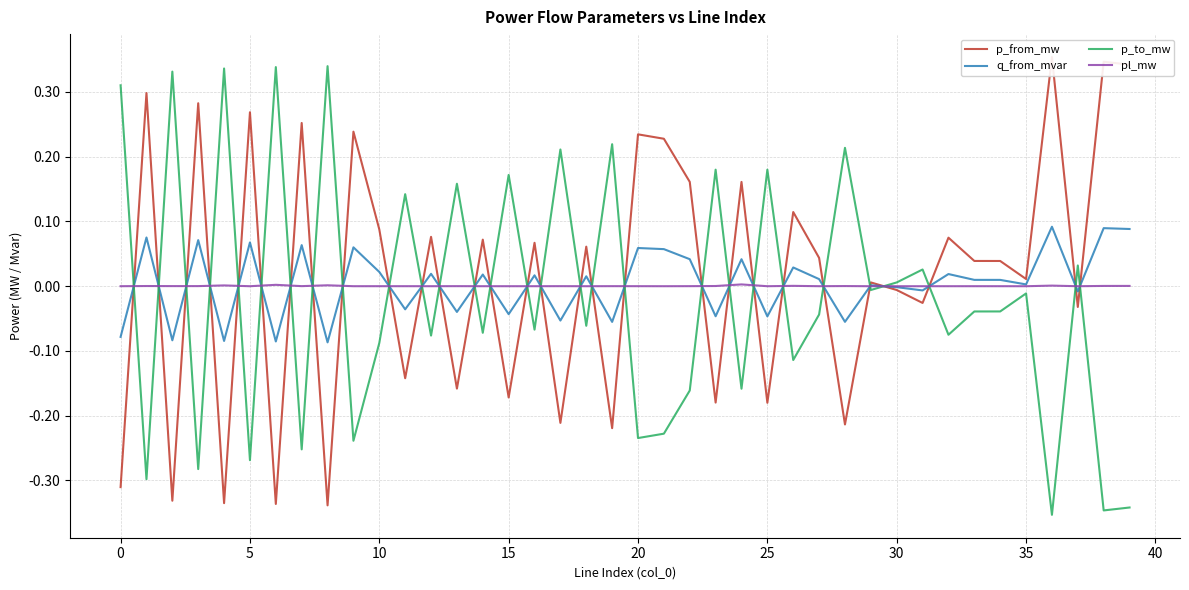

True or false: p_to_mw has a value of -0.1 at 16.

True